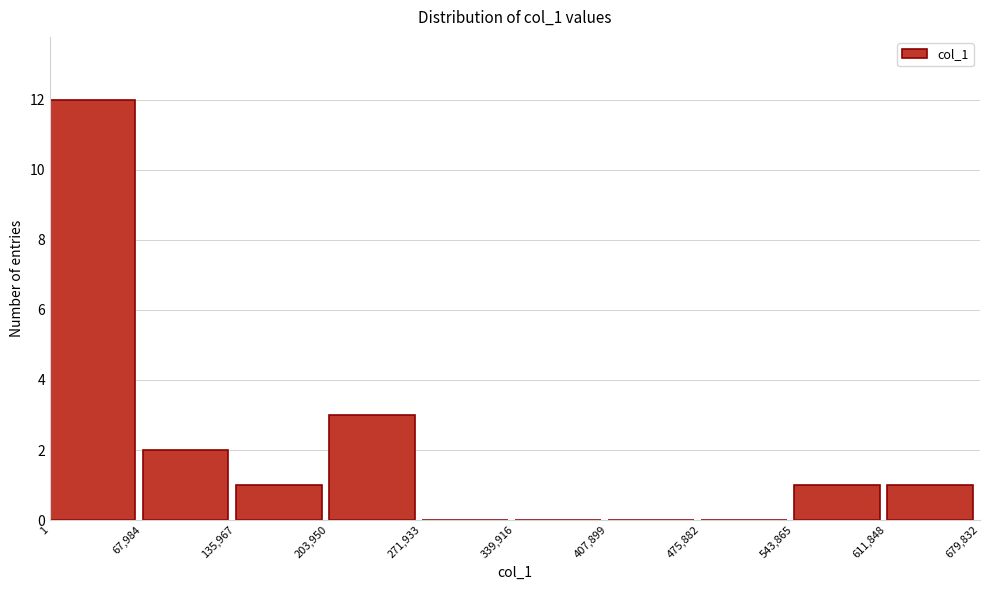

Which range on the x-axis has the tallest bar?

1 to 67,984